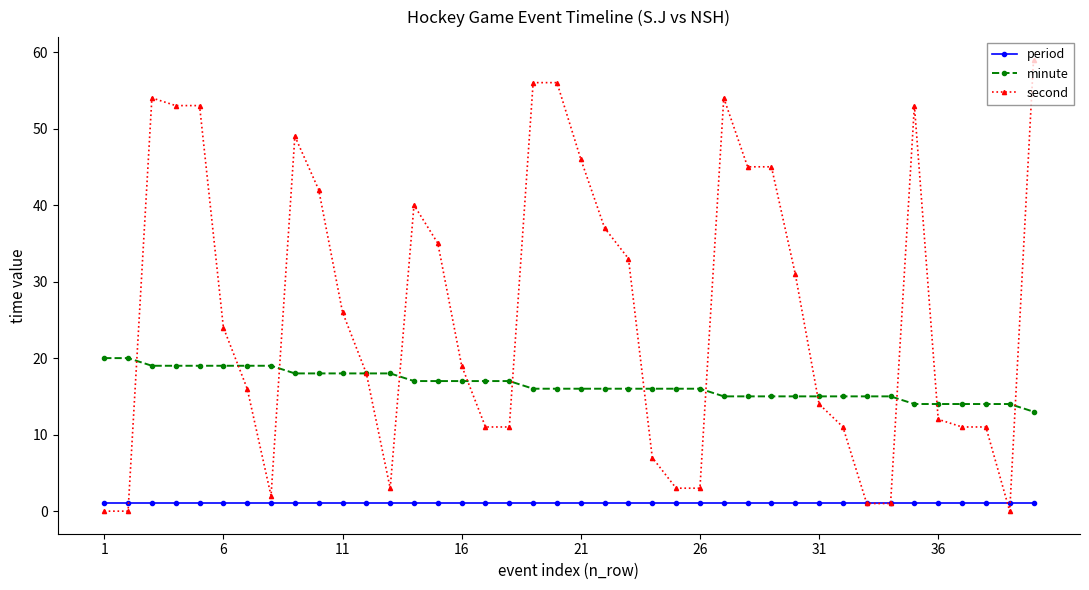

At how many categories does at least one series exceed 50?

8